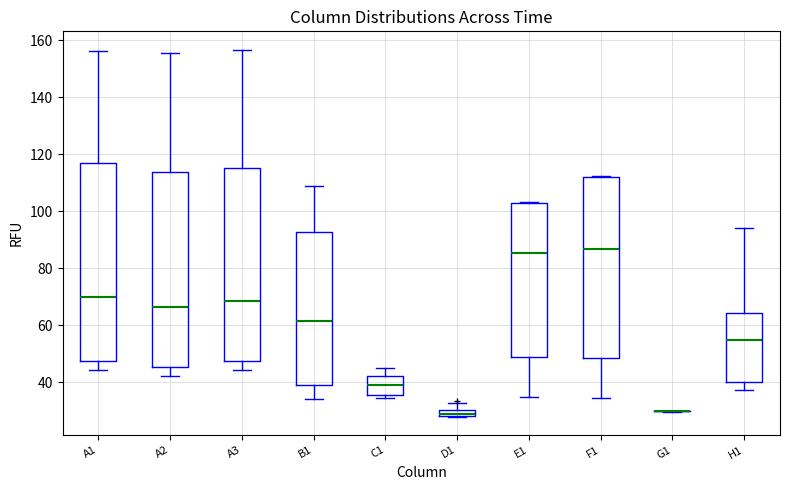

Where does the upper whisker of the box for D1 end on the y-axis? The values are not printed on the chart, so give them approximately, as read against the axis.

32